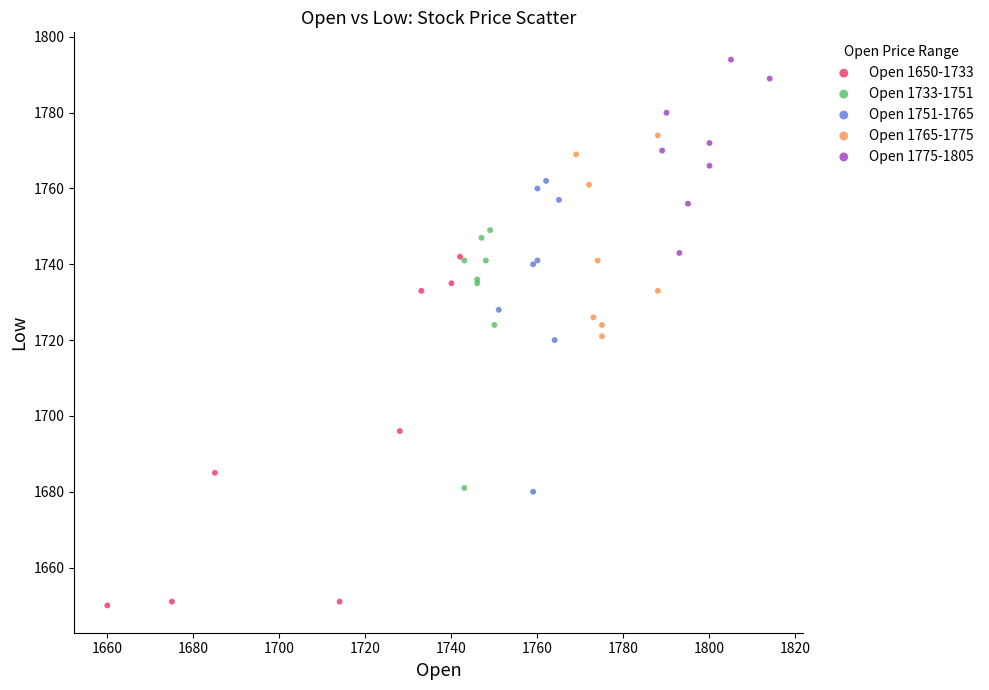

Which series contains the highest Y value?

Open 1775-1805